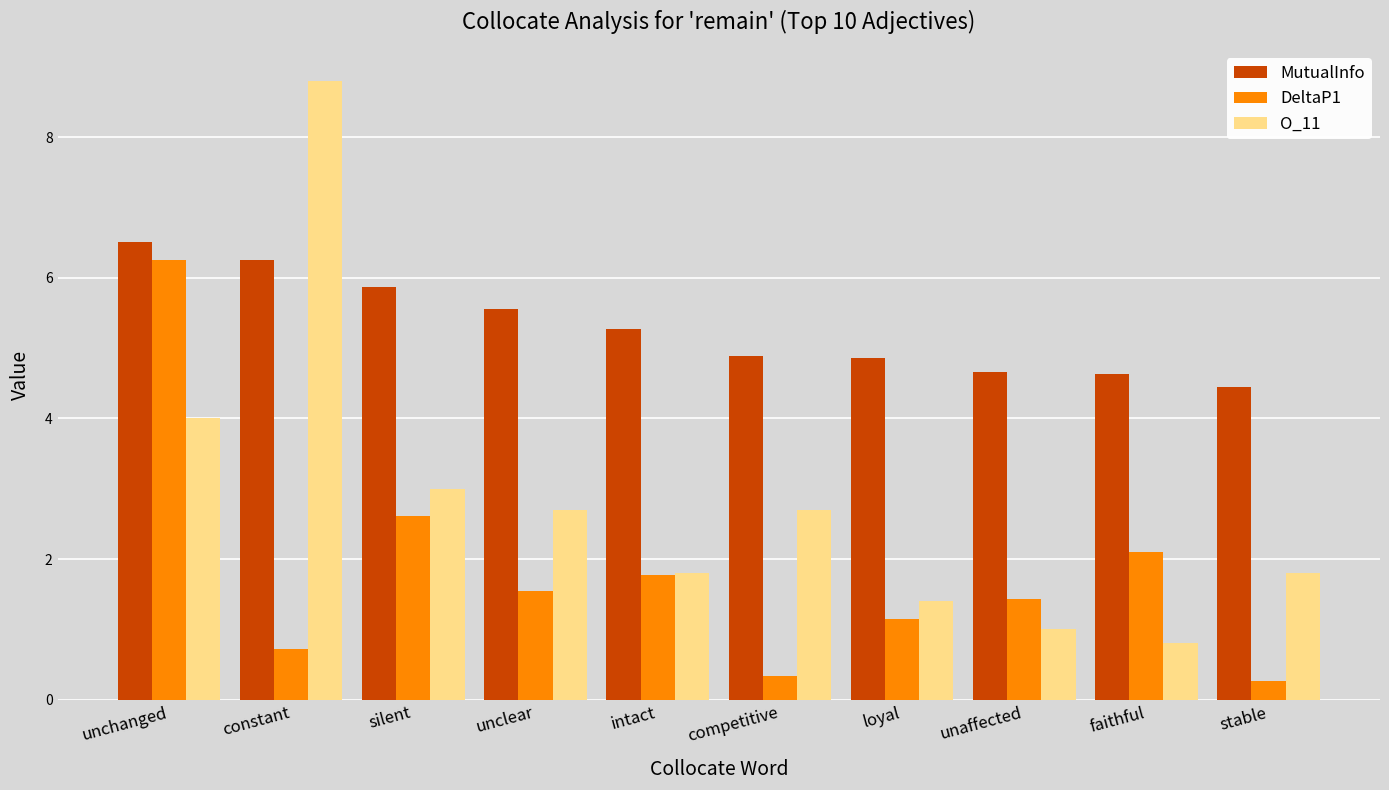

What is the average value of the MutualInfo series?

5.3